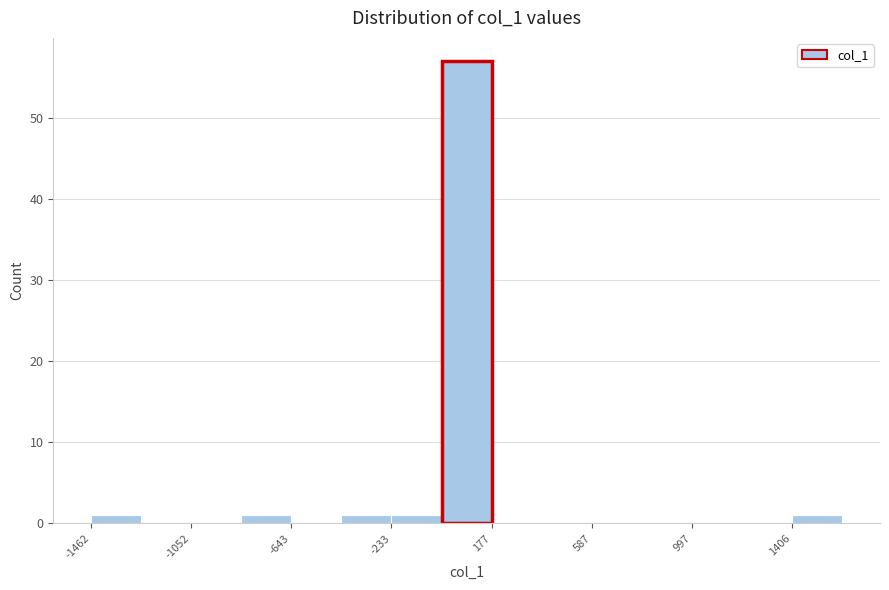

Which range on the x-axis has the tallest bar?

-50 to 200